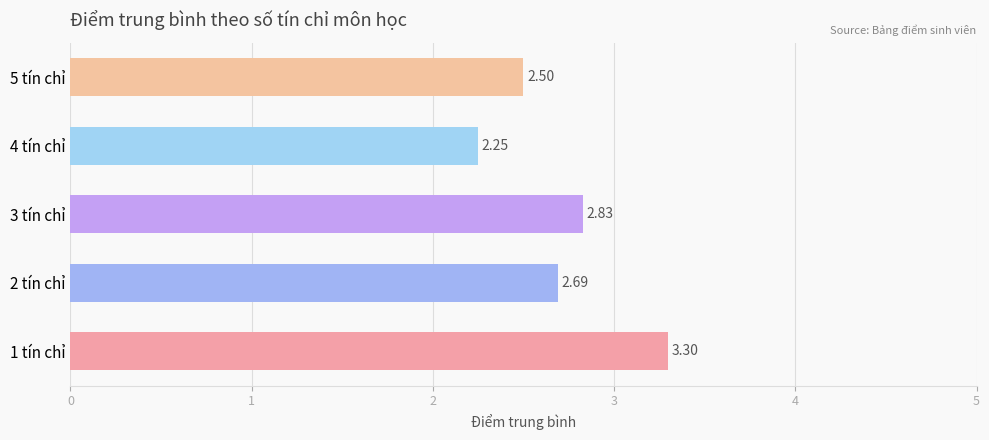

List the labels in order of value, largest first.

1 tín chỉ, 3 tín chỉ, 2 tín chỉ, 5 tín chỉ, 4 tín chỉ